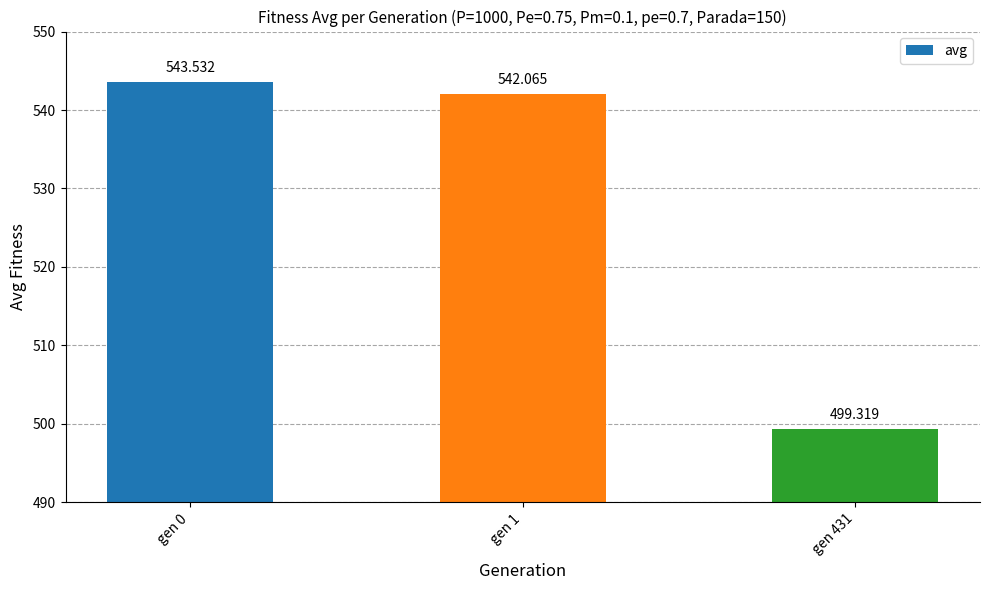

Where is the data nearest to the value 521?

gen 1